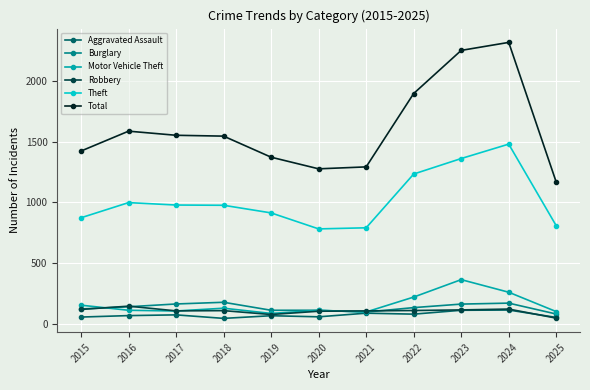

True or false: Theft has a value of 355 at 2023.

False